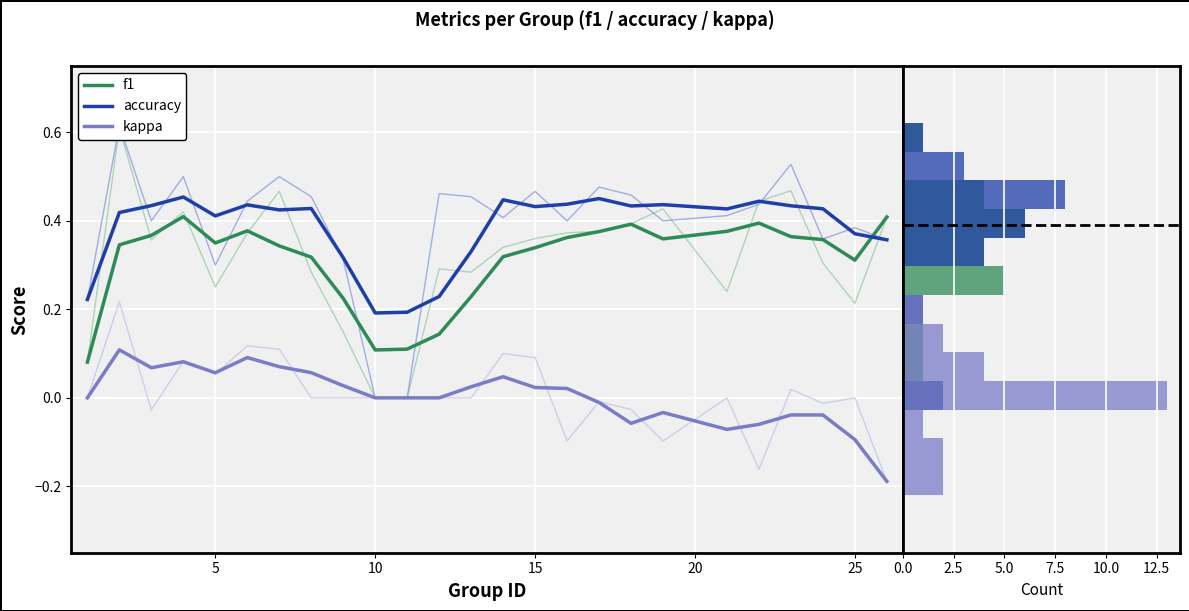

True or false: f1 and kappa cross at least once.

False